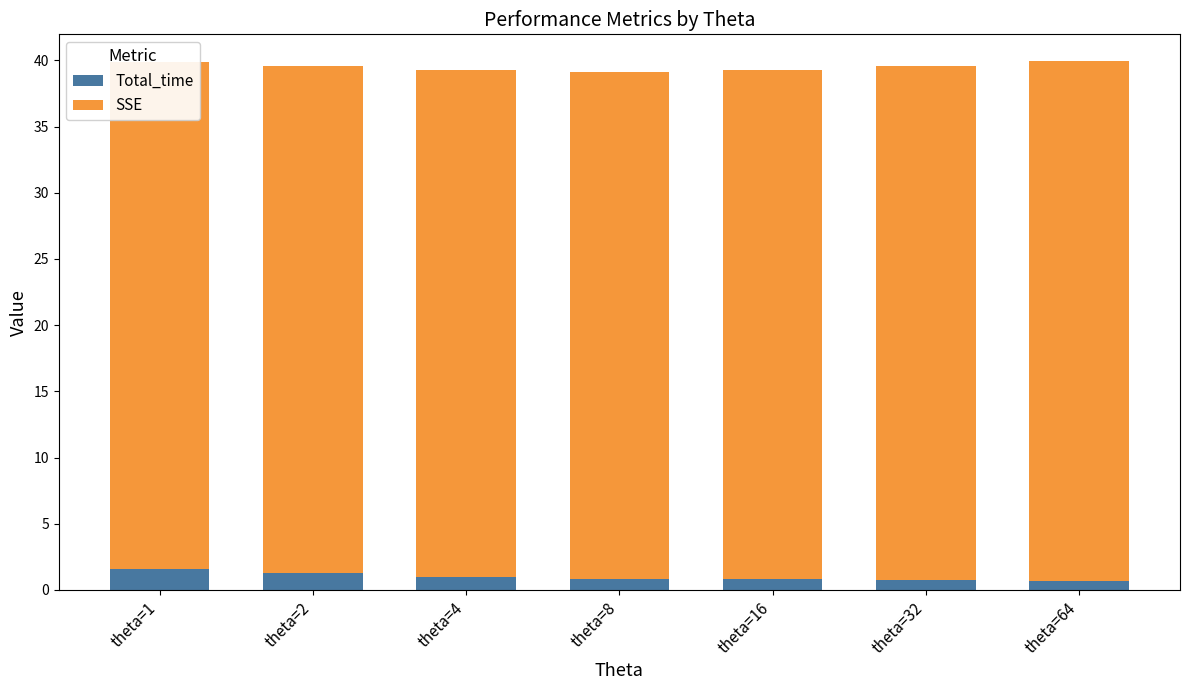

What is the greatest value displayed?

39.3